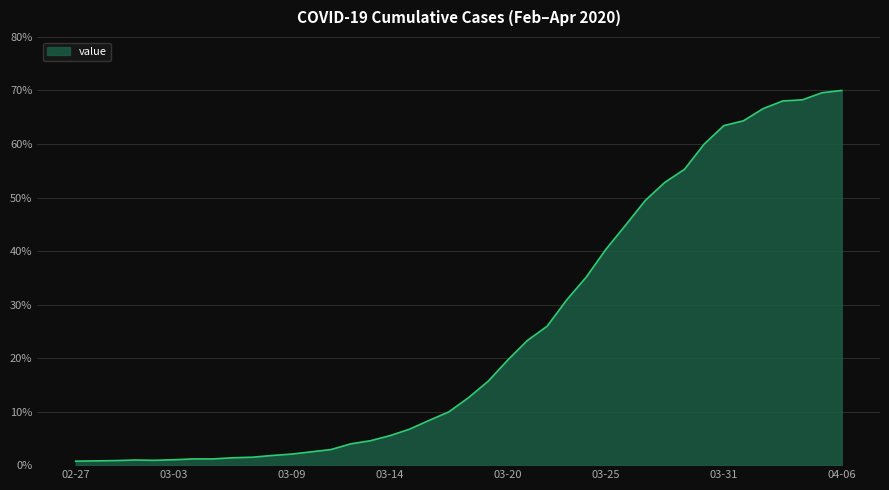

The chart shows a value of 1.0 at 03-03. True or false?

True